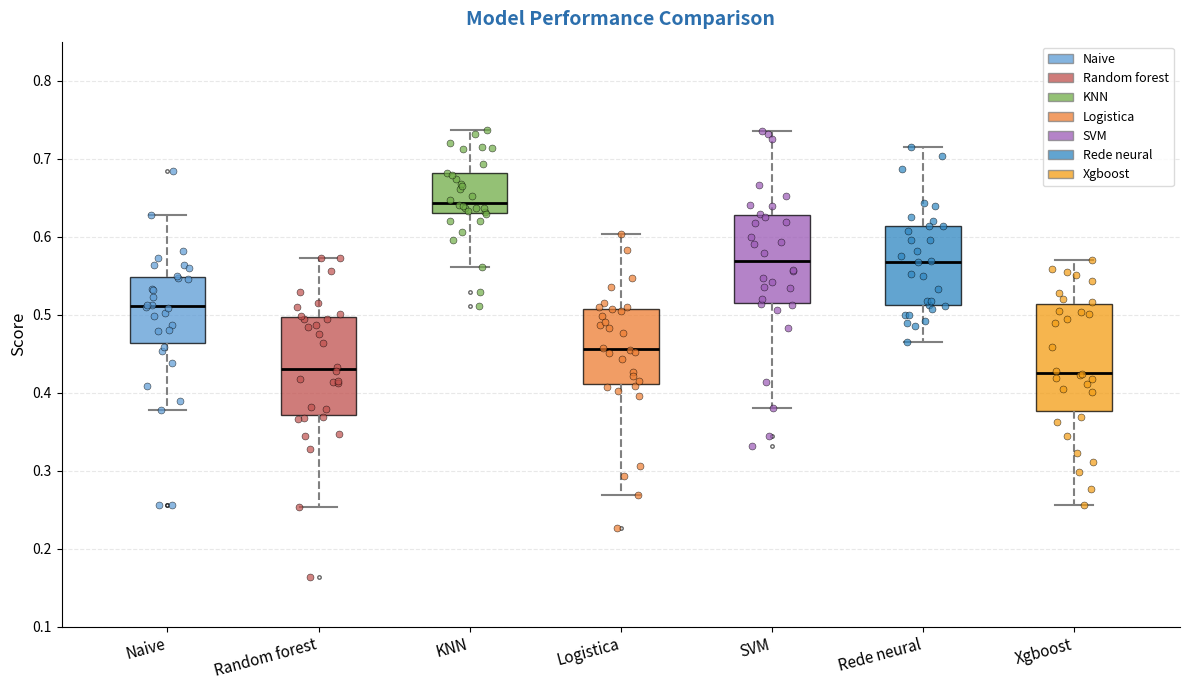

Which box has the highest median line?

KNN